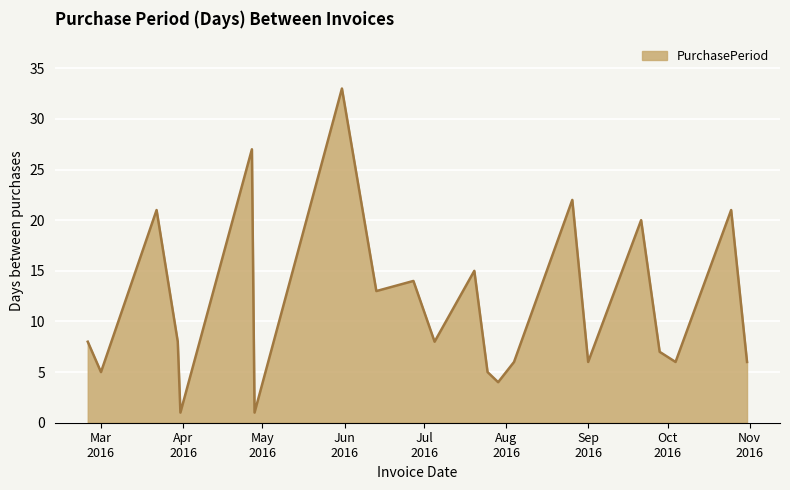

What is the smallest value displayed?

1